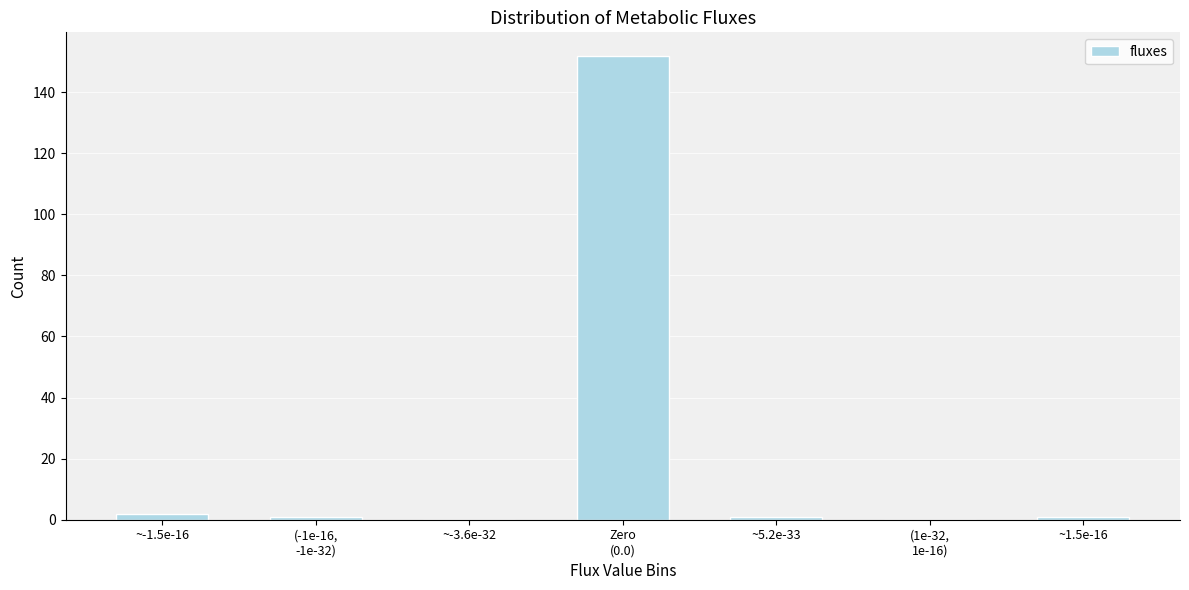

What is the greatest value displayed?

152